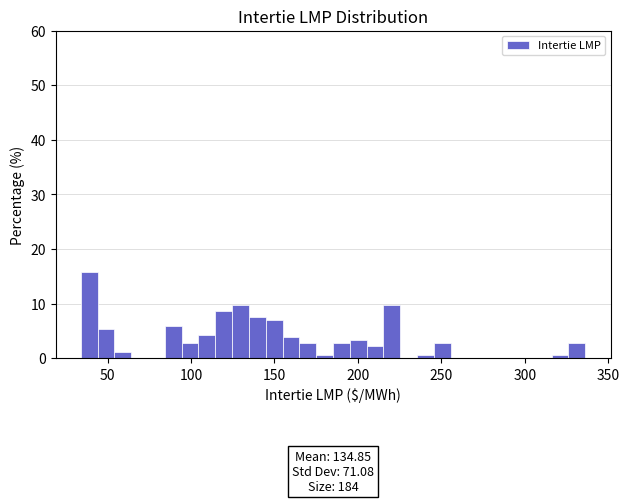

Around what value on the x-axis is the tallest bar? Give the approximate position of its centre, as read against the axis.

40